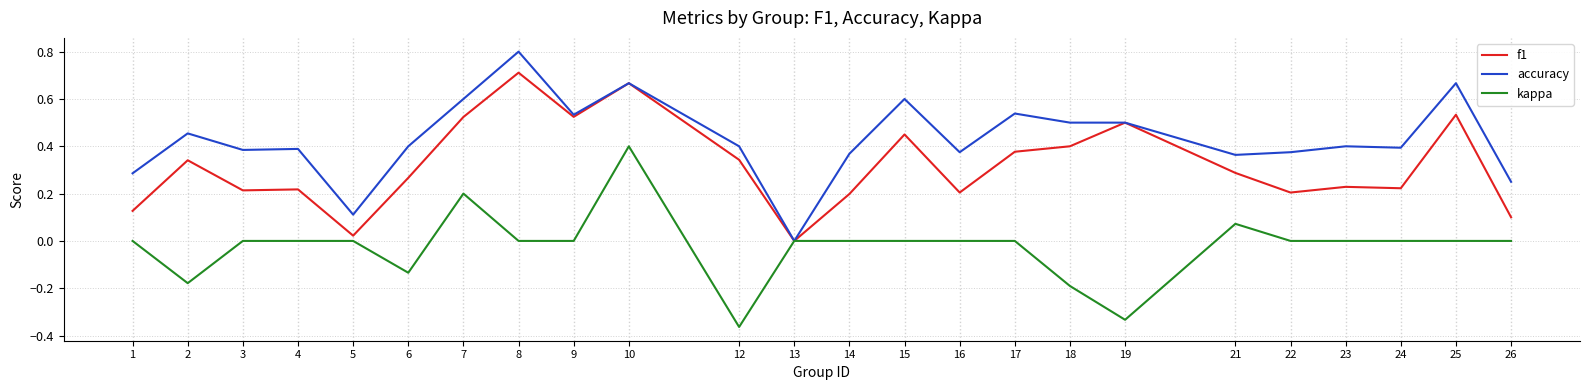

Which series changed the most between 1 and 4?

accuracy